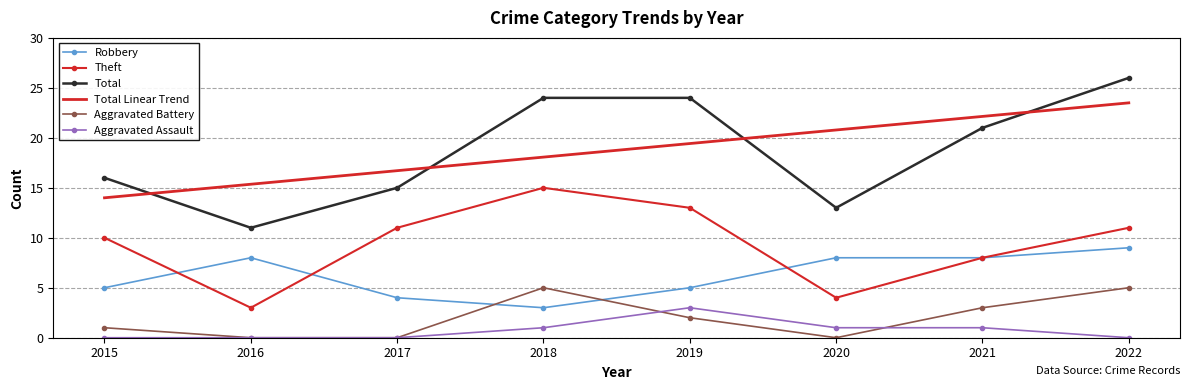

Is the value of Robbery at 2019 greater than the value of Total at 2015?

No